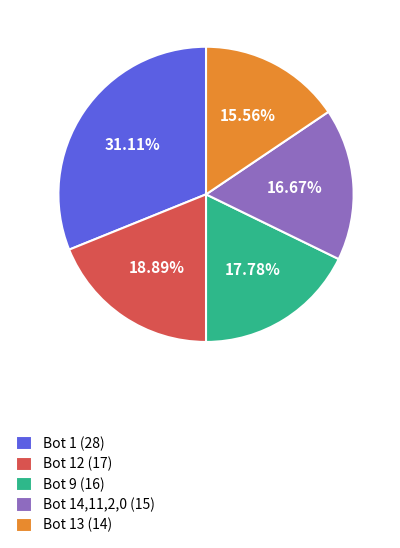

How many segments does this pie chart have?

5